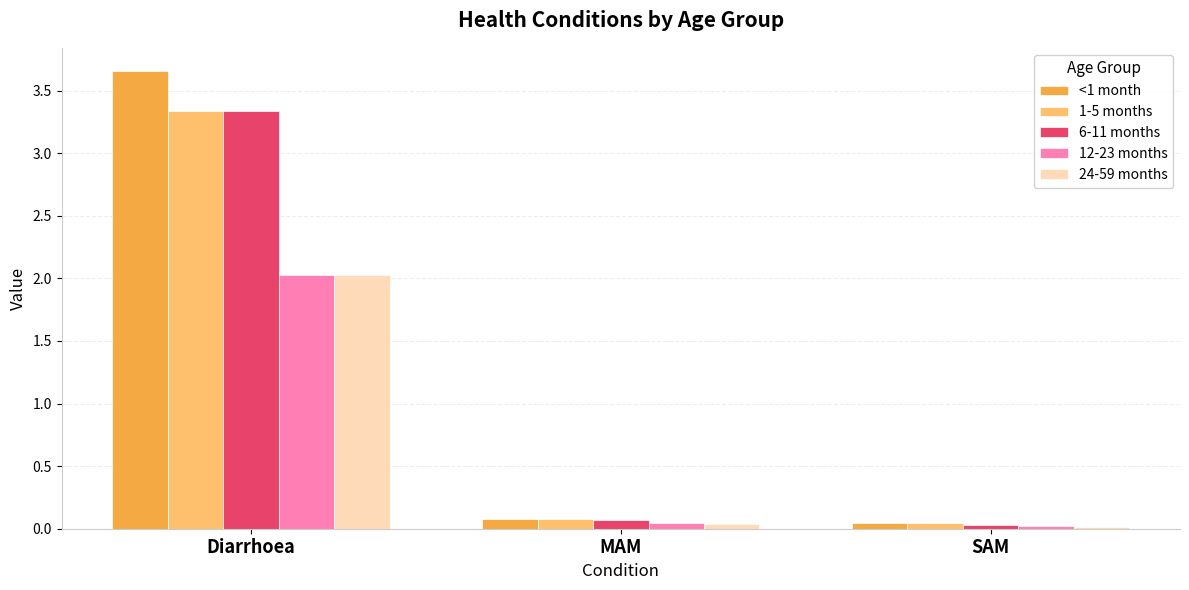

True or false: 12-23 months has a value of 2.0 at Diarrhoea.

True